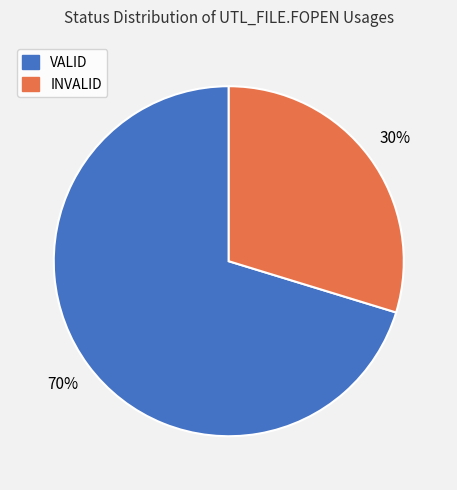

To the nearest percent, what is the combined percentage of VALID and INVALID?

100%